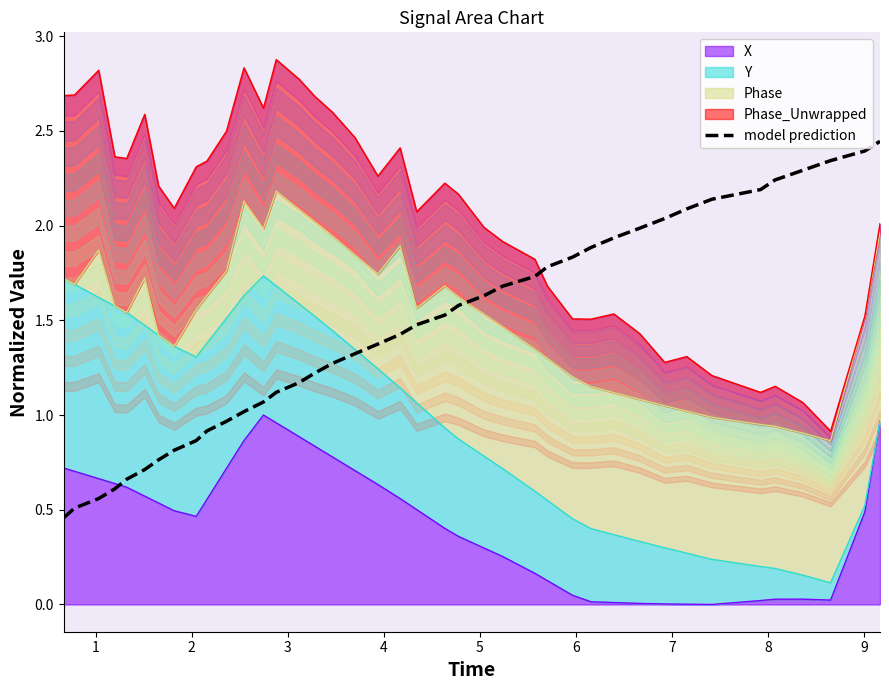

Approximately how many times larger is the value at 3 compared to 12?

0.6